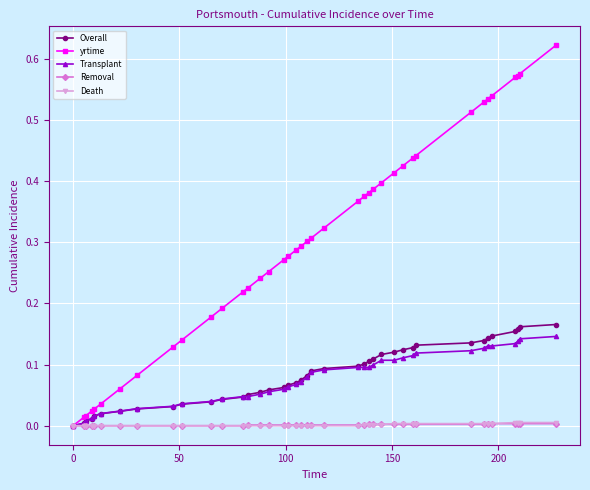

Which series has the largest range (max minus min)?

yrtime